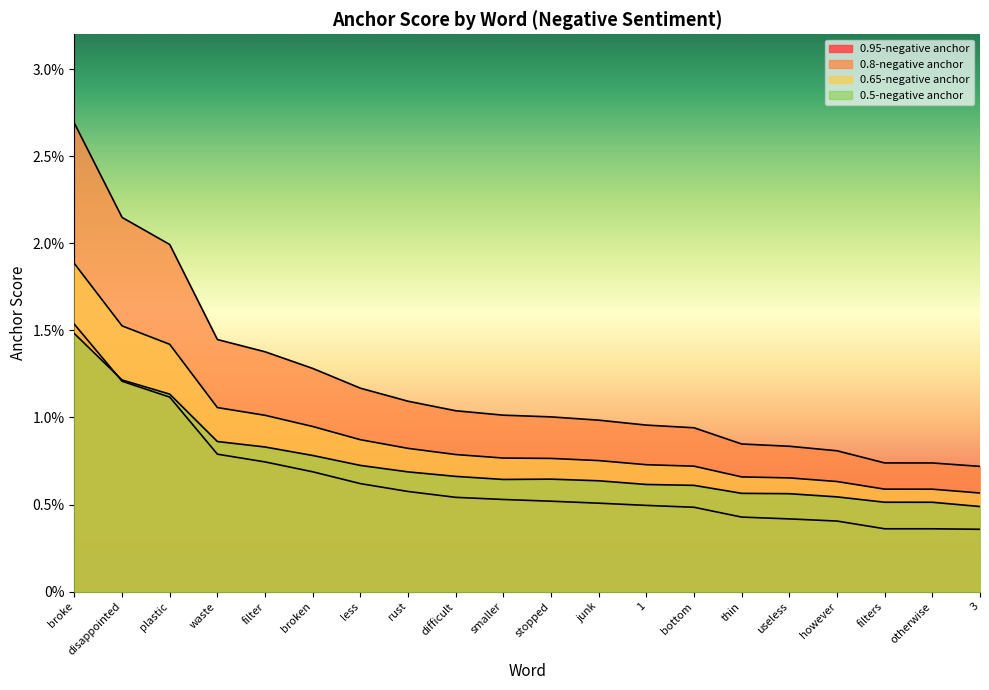

Does the chart have visible grid lines?

No